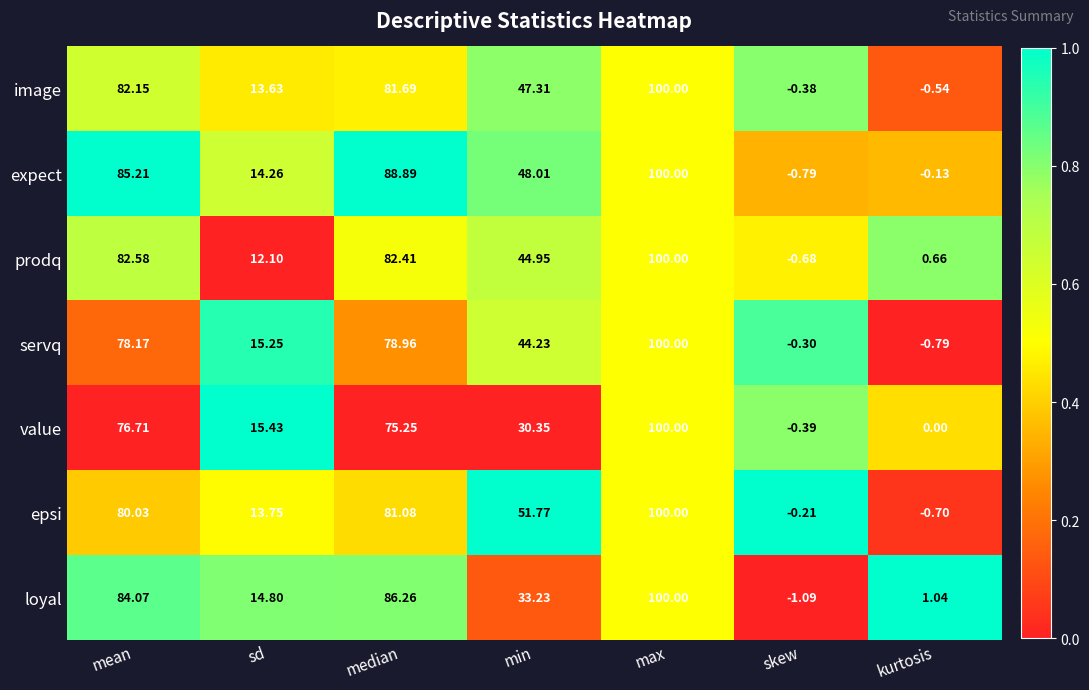

Where is image nearest to the value 49?

min